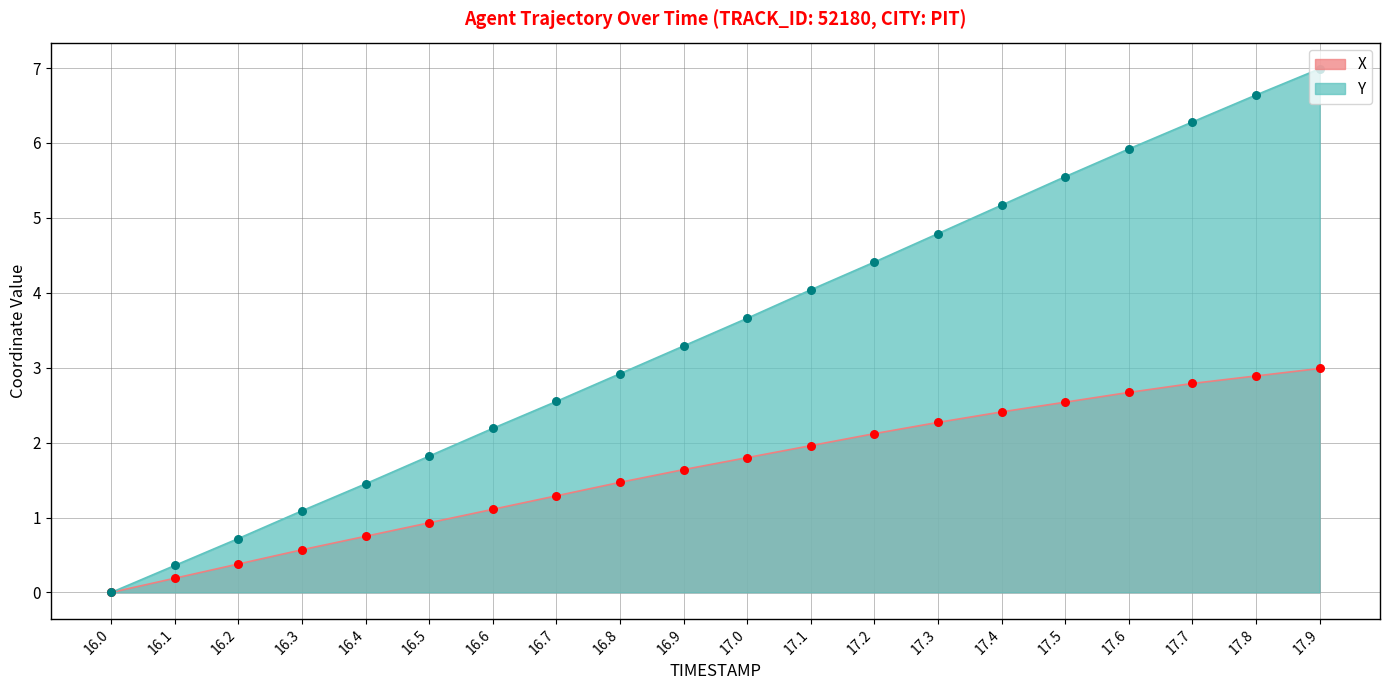

Is the value of Y at 17.3 greater than the value of X at 17.8?

Yes